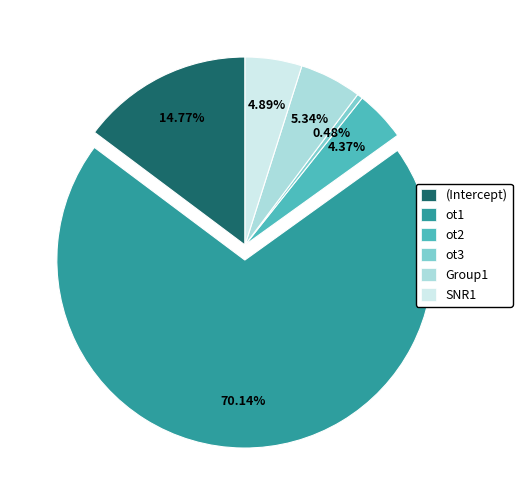

Between ot1 and (Intercept), which is larger?

ot1